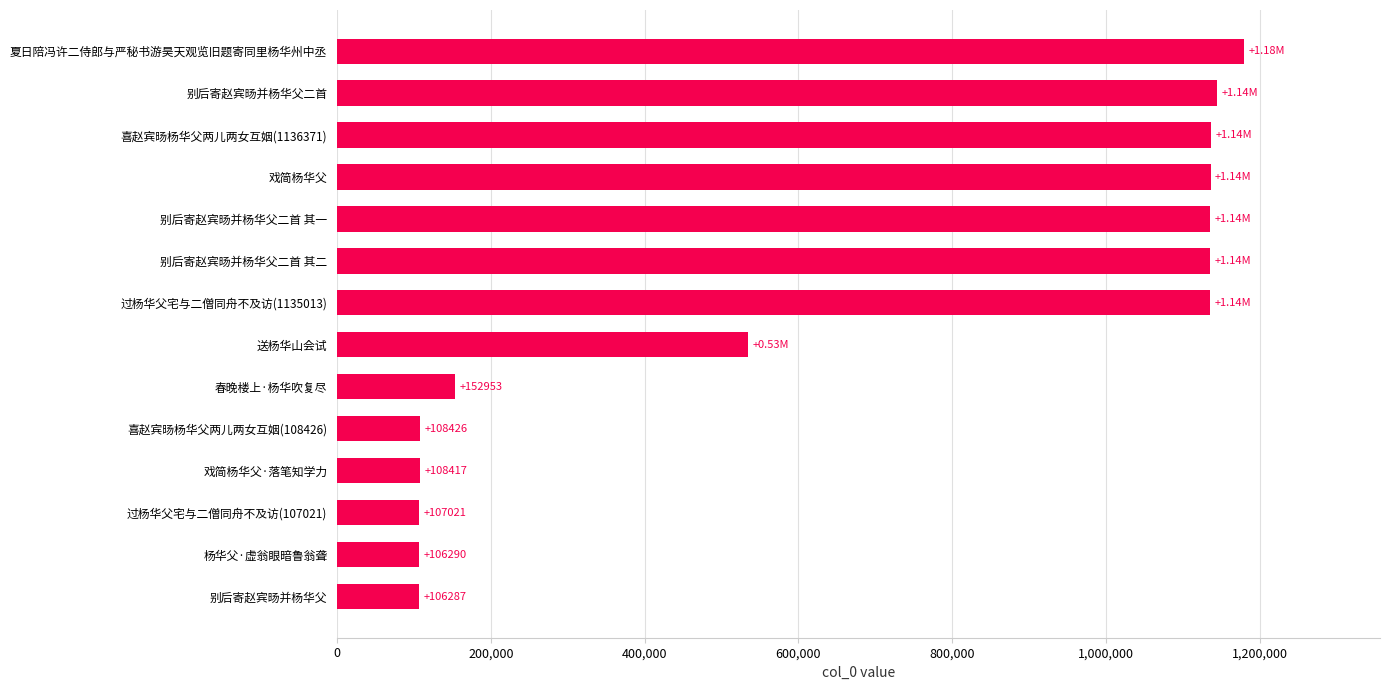

Does the chart contain any negative values?

No